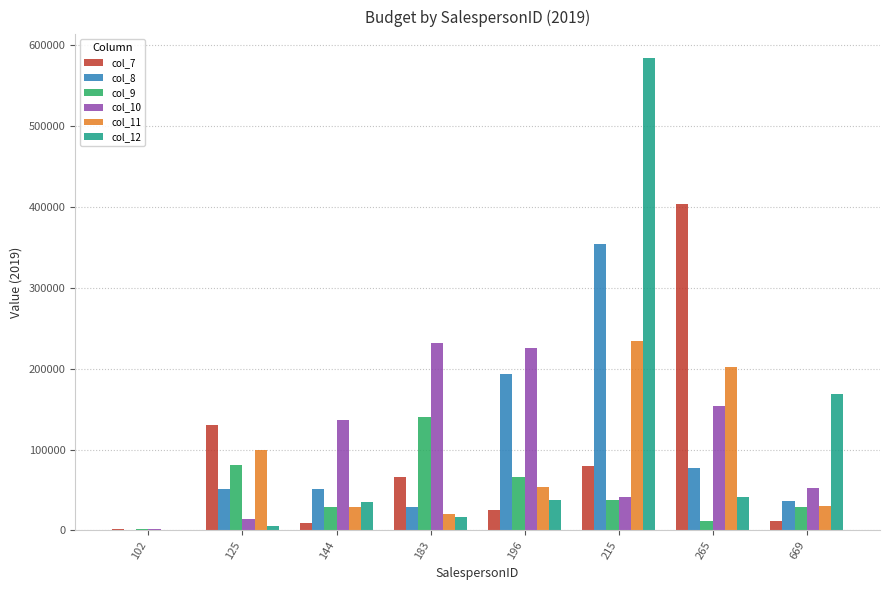

Between 102 and 669, which series saw the biggest shift?

col_12